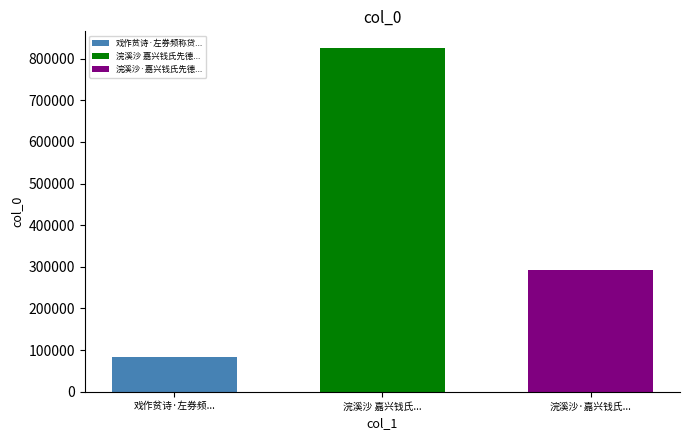

What is the difference between the highest and lowest values at 浣溪沙 嘉兴钱氏...?

741451